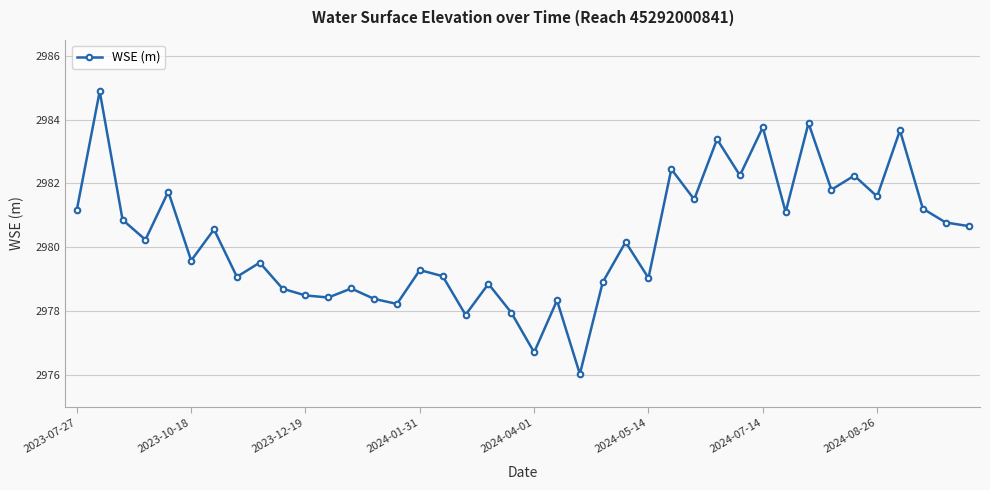

How many data points does each series have?

40